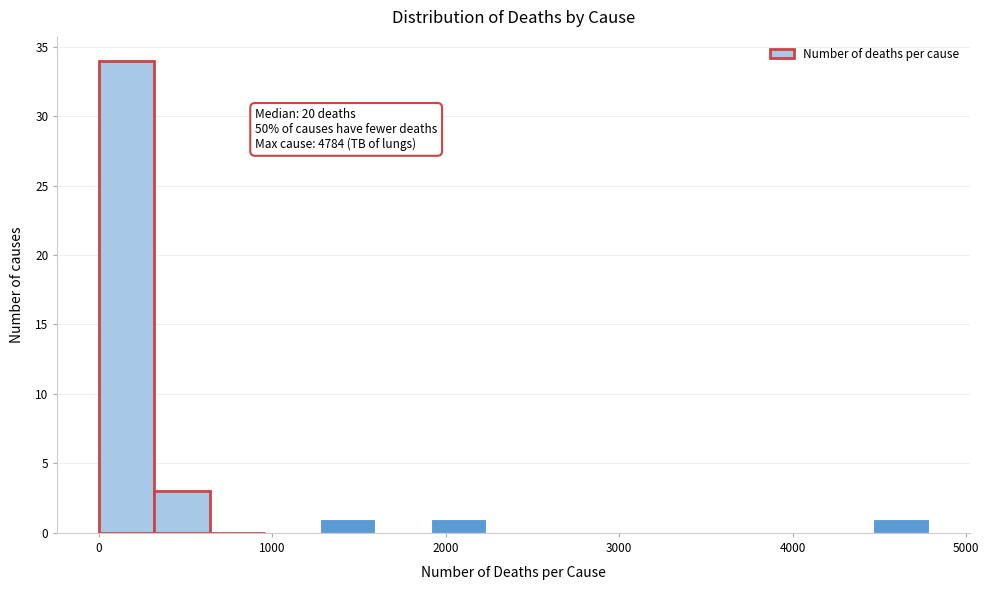

Read against the x-axis, roughly where is the centre of the tallest bar?

200